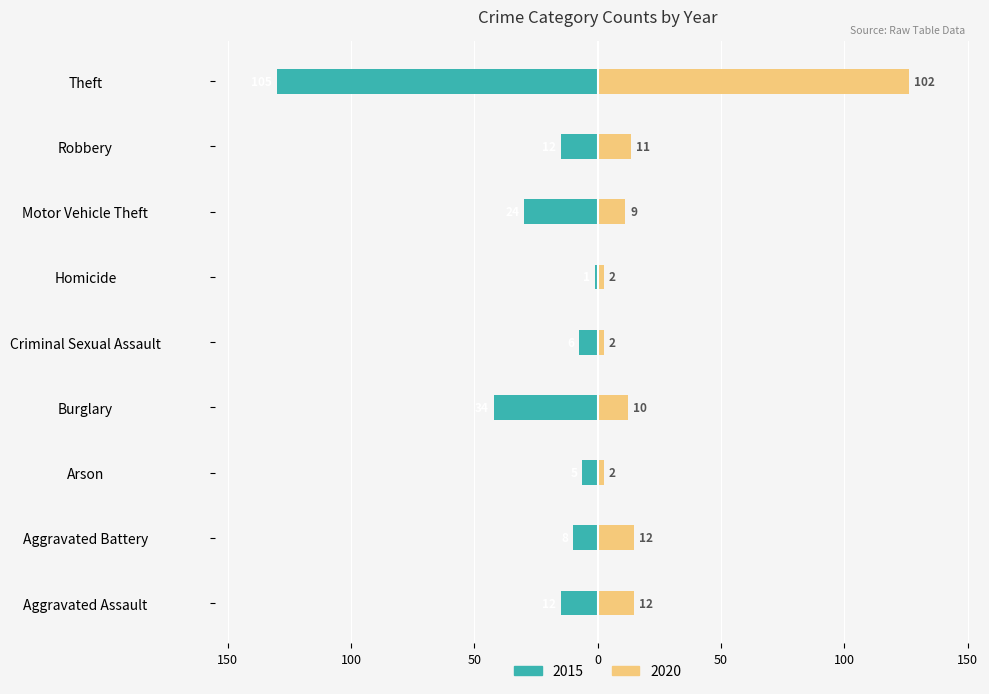

At how many categories does at least one series exceed 51?

1